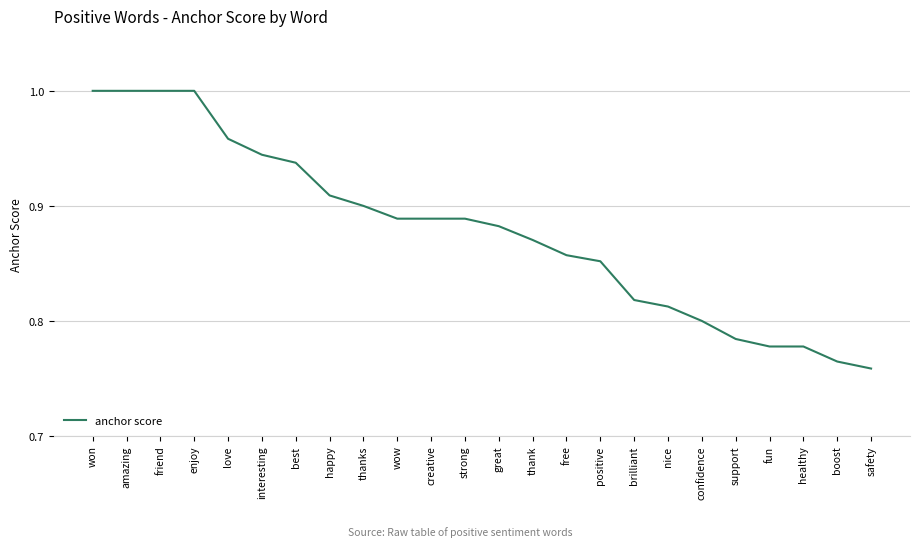

The value at healthy is 0.8. True or false?

True